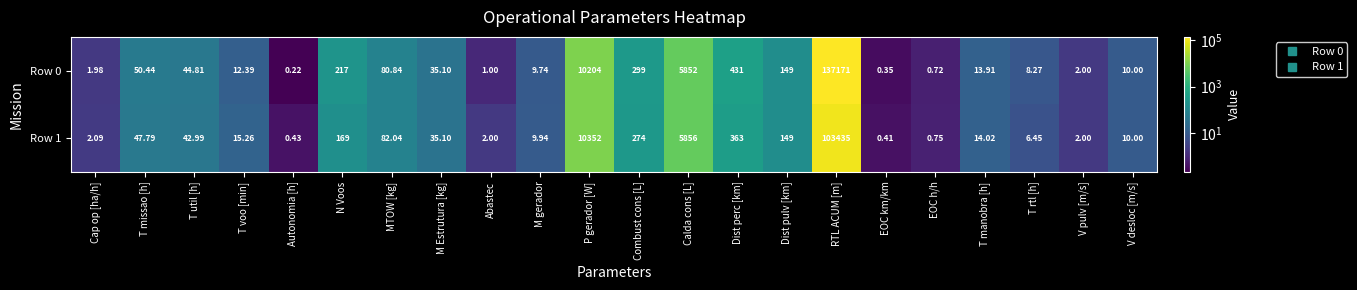

At which category is the sum across all series the highest?

RTL ACUM [m]